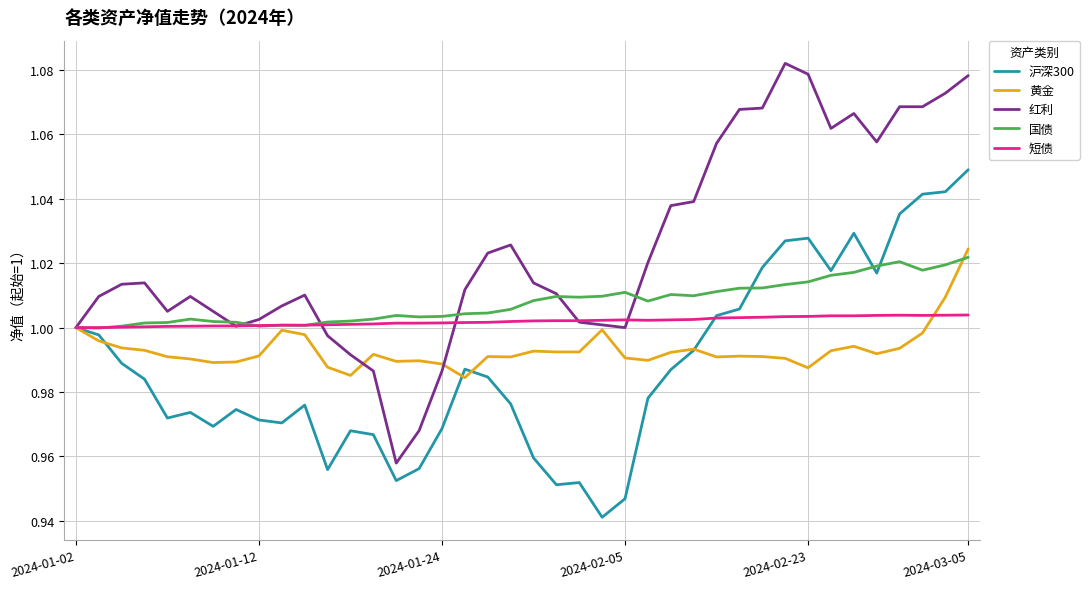

Which series has the largest range (max minus min)?

红利